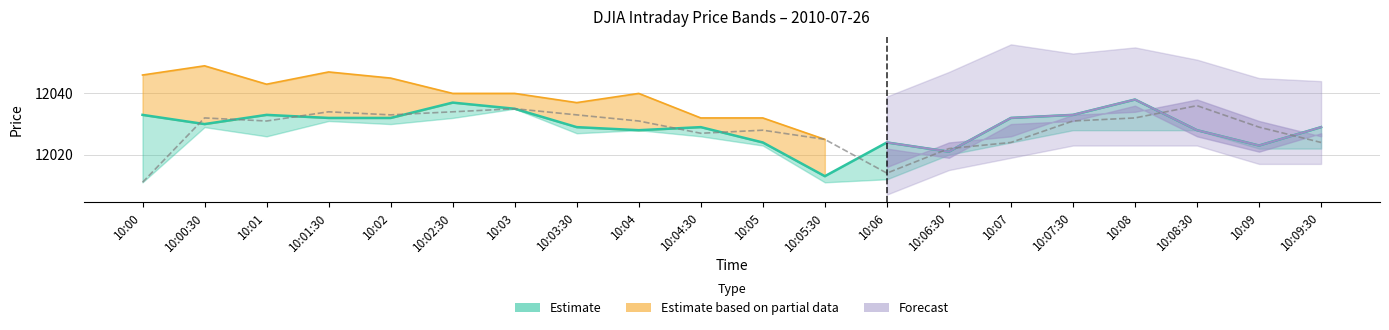

At which category does open reach its first local peak?

10:00:30